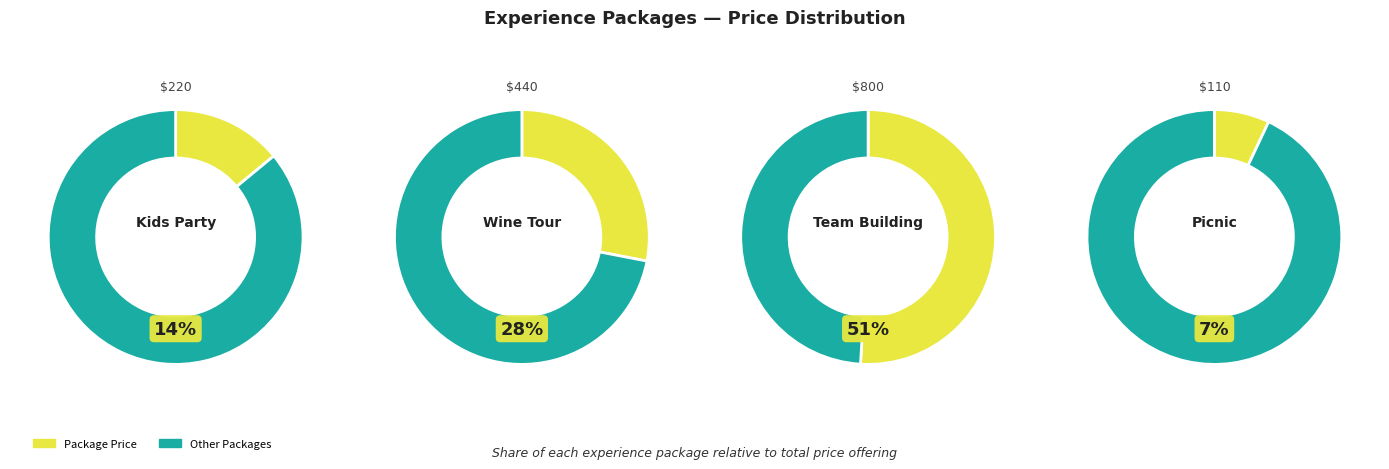

What is the smallest slice in the pie chart?

Picnic